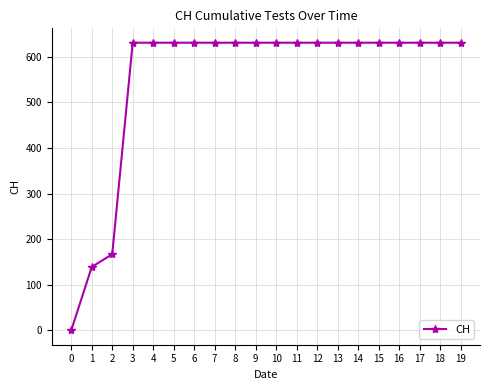

What is the value of the 19th point from the left?

631